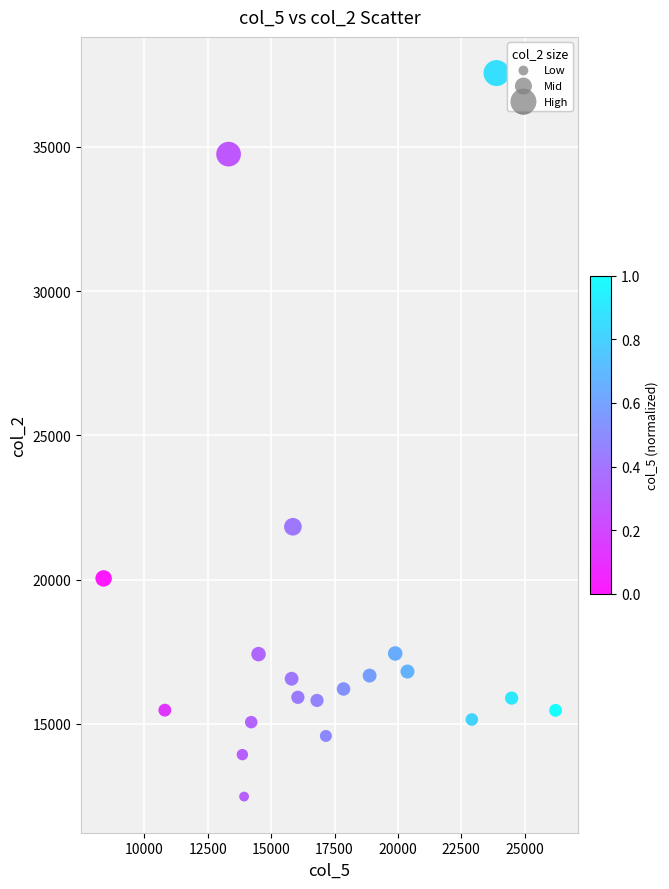

What is the range of Y values (max minus min)?

25083